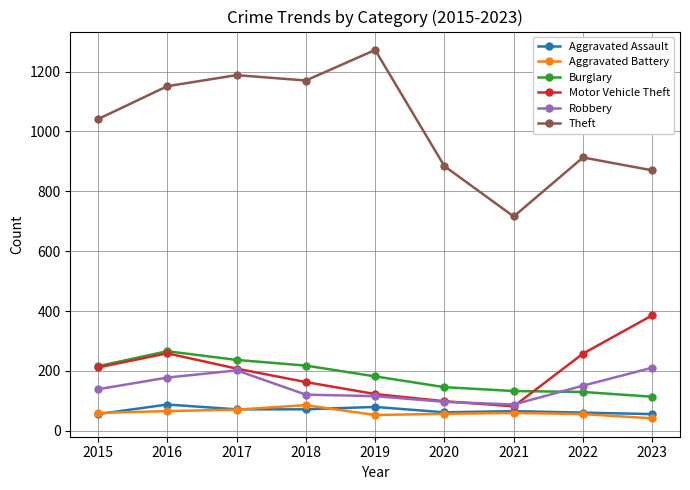

What is the difference between the maximum and minimum values in the Aggravated Assault series?

32